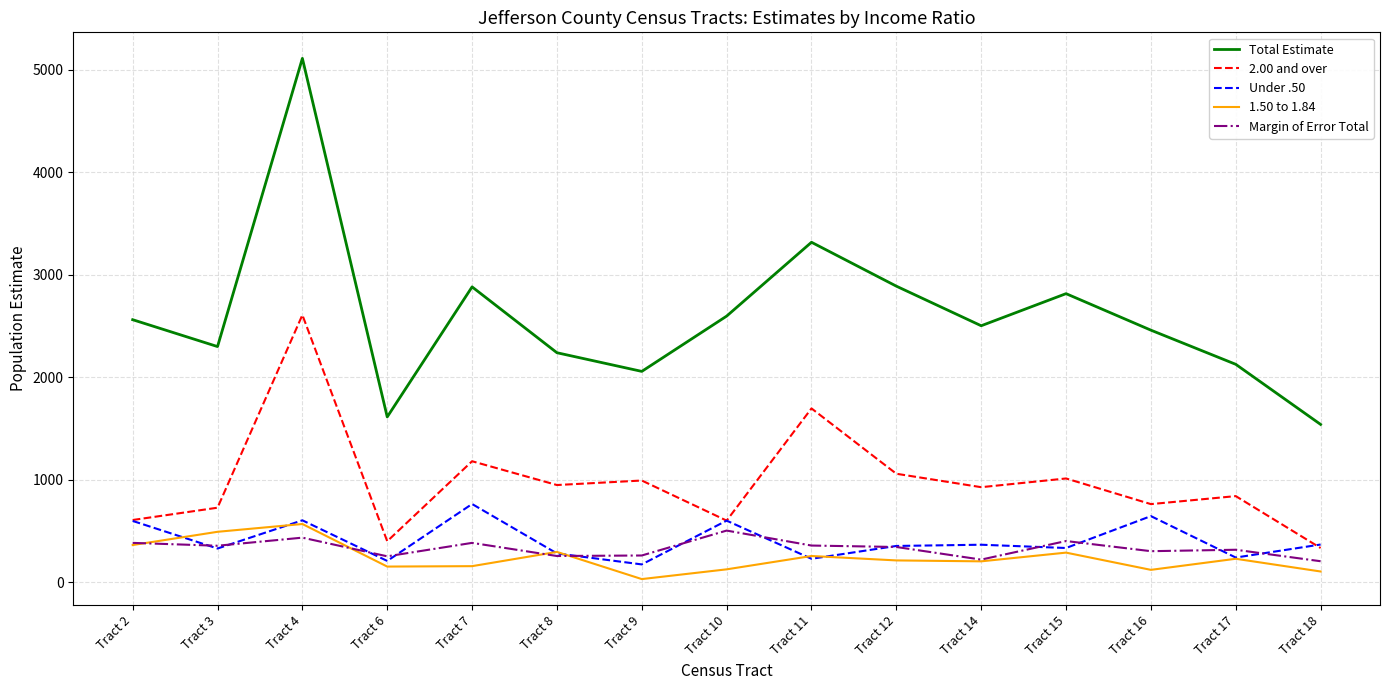

At Tract 16, list the series in order from smallest to largest.

1.50 to 1.84, Margin of Error Total, Under .50, 2.00 and over, Total Estimate